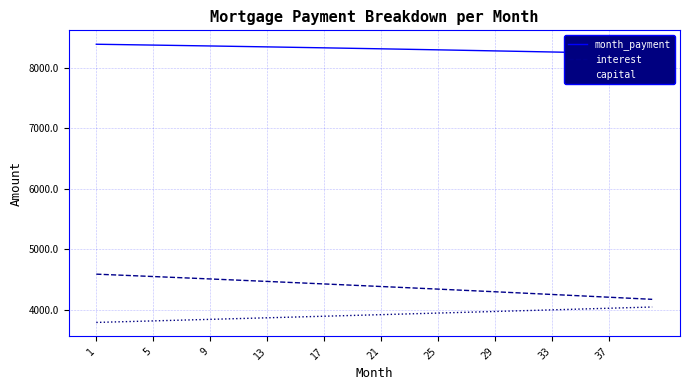

Read the capital value at 33.

4001.9